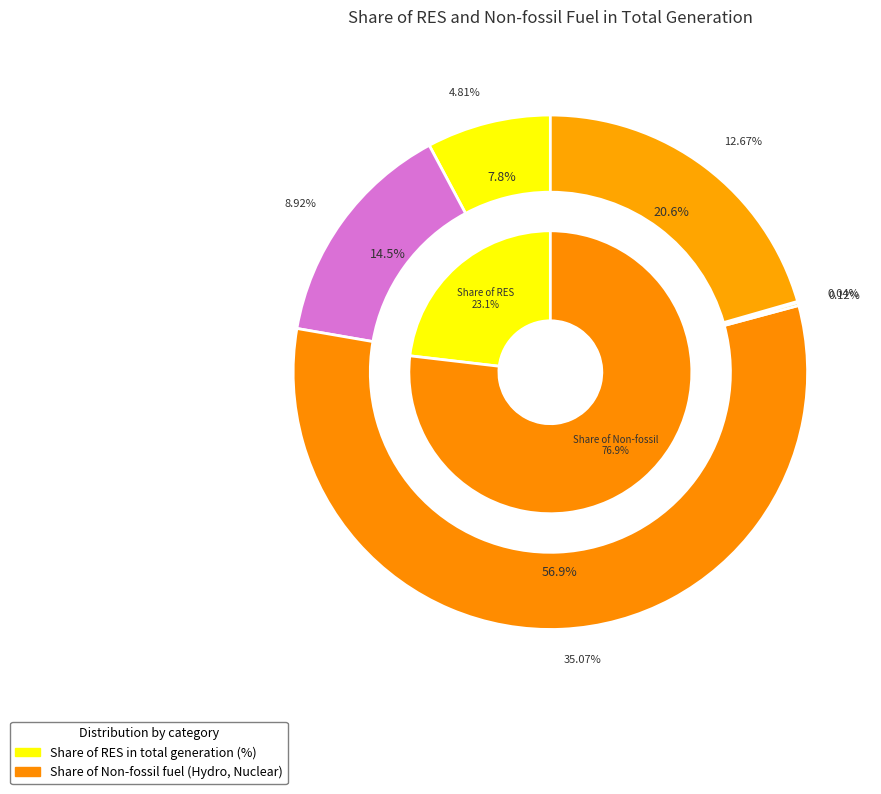

Count the number of slices in the pie.

6